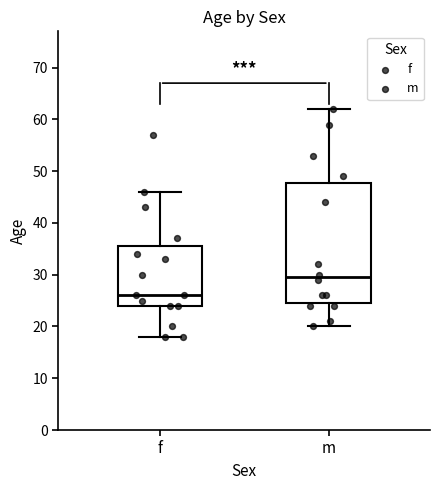

Reading left to right, transcribe this box plot: for each box, give where its median line is, the range the box spans, and where its two whiskers end, as read against the y-axis. The values are not printed on the chart, so give them approximately, as read against the axis.

f: median 26, box 24 to 36, whiskers 18 to 46
m: median 30, box 25 to 48, whiskers 20 to 62